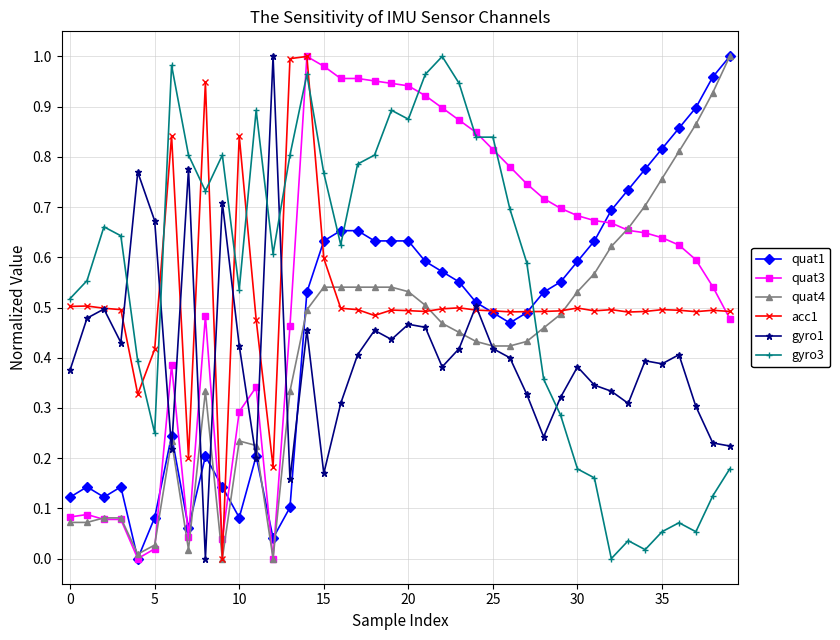

How many lines are shown in the chart?

6